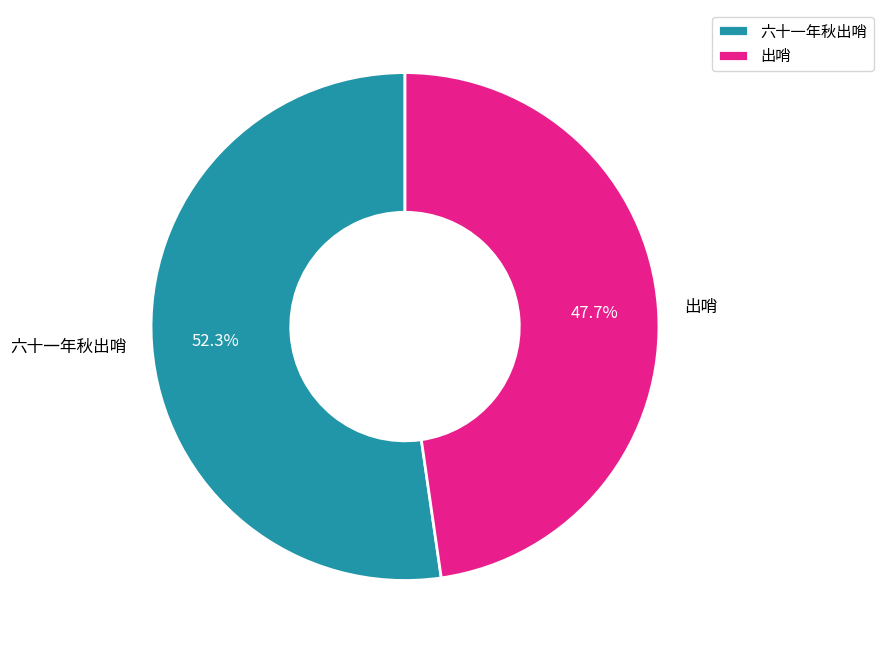

Which slice is the smallest?

出哨